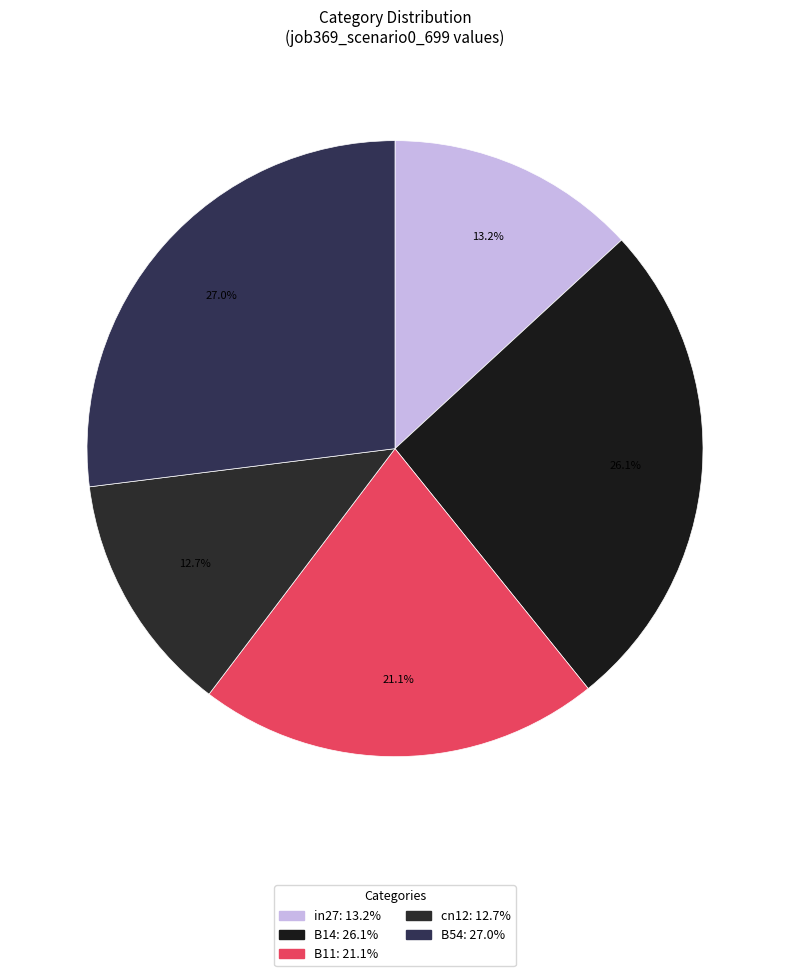

Is there a majority slice in this chart?

No